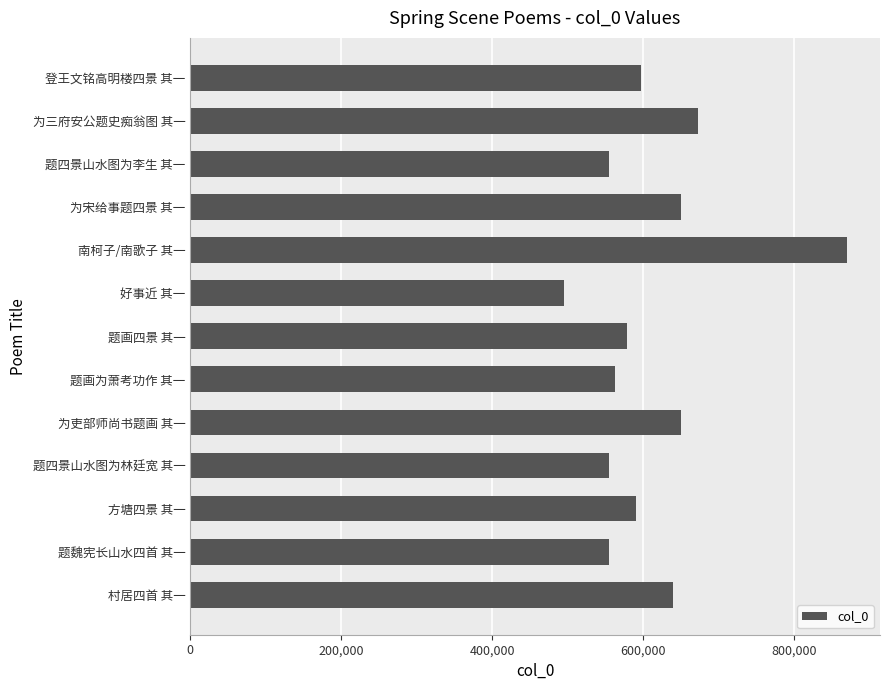

What is the ratio of the value at 登王文铭高明楼四景 其一 to the value at 南柯子/南歌子 其一?

0.7